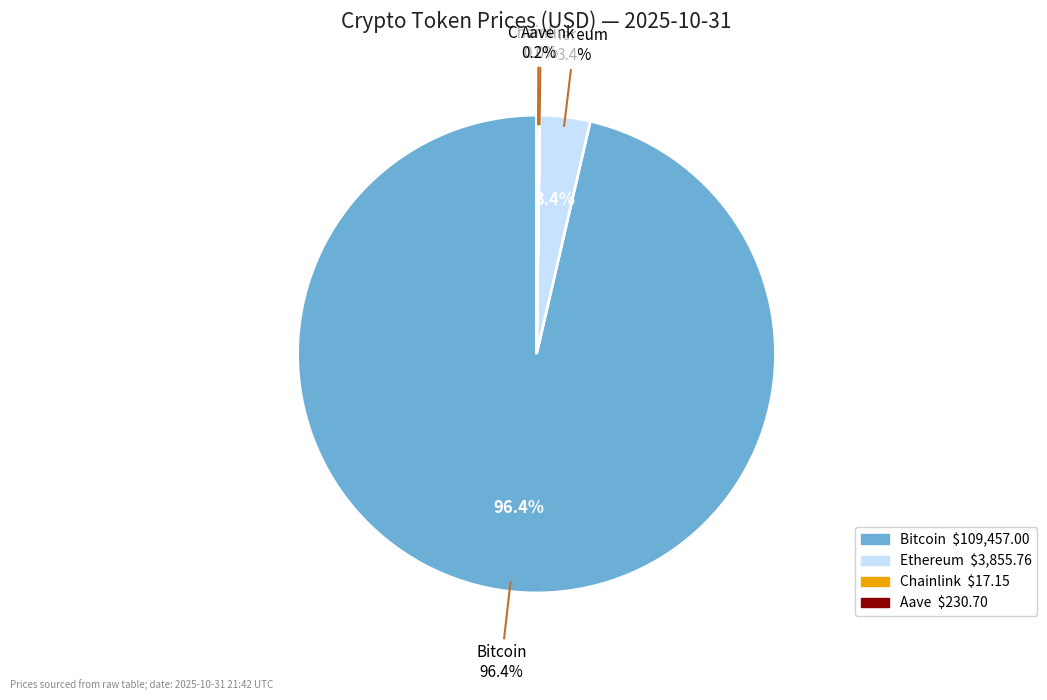

Count the number of slices in the pie.

4